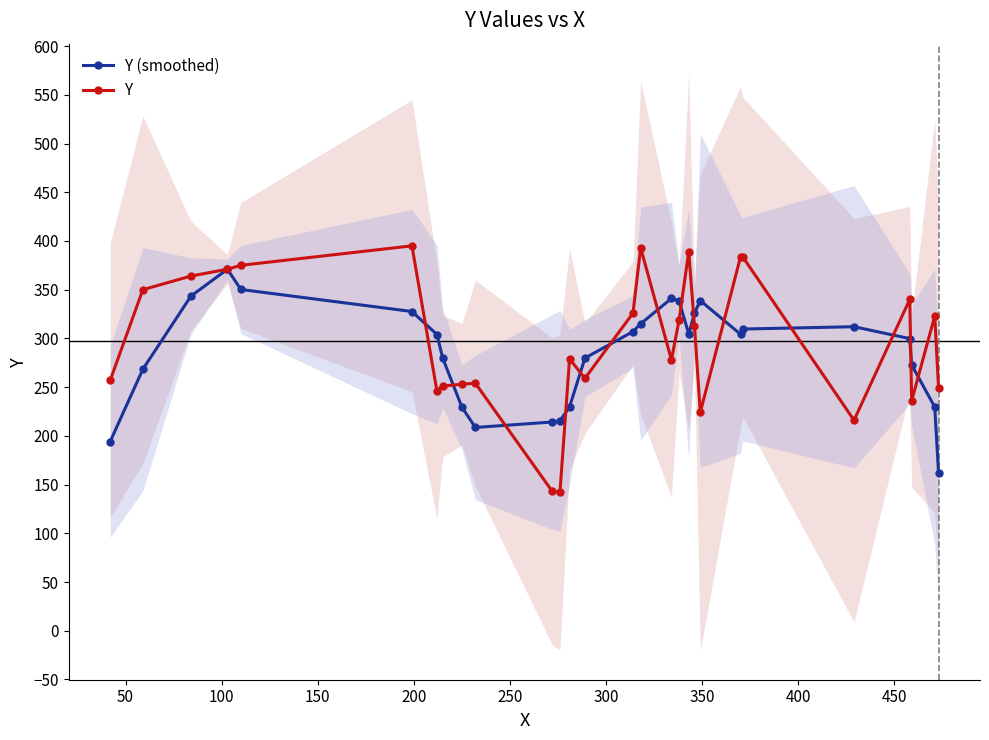

What is the value of the Y (smoothed) point at the 20th from the left?

325.8